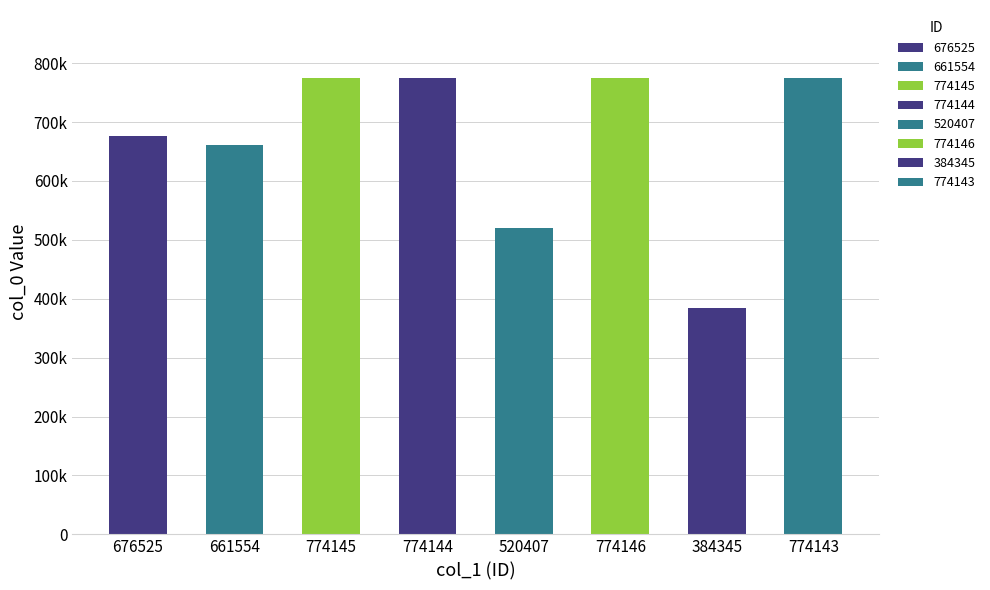

True or false: the data shows 513949 at 384345.

False